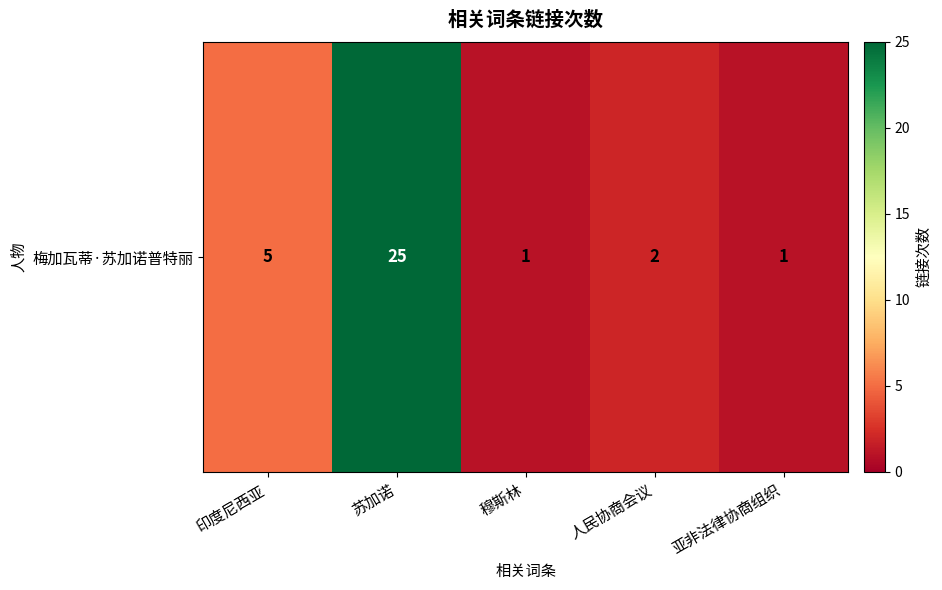

Reading left to right, transcribe all the data shown in this chart.

印度尼西亚=5	苏加诺=25	穆斯林=1	人民协商会议=2	亚非法律协商组织=1